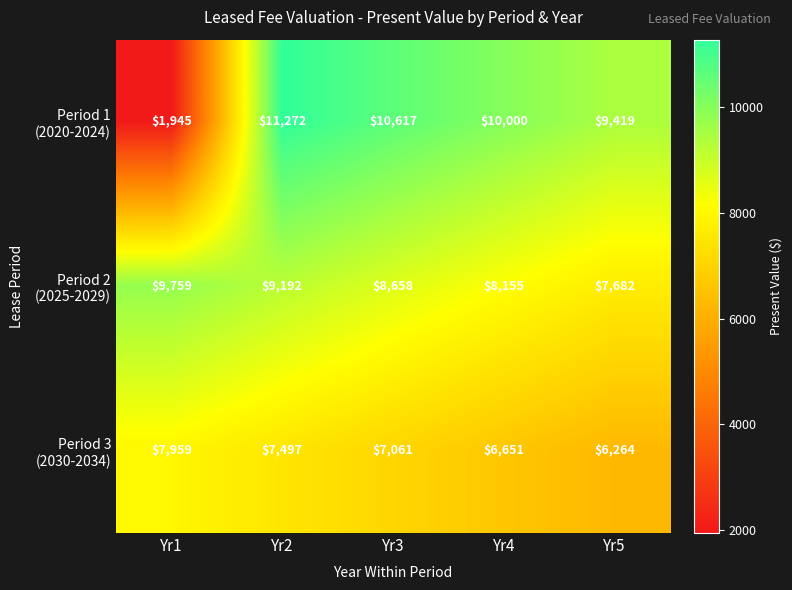

At how many categories does at least one series exceed 2300?

5